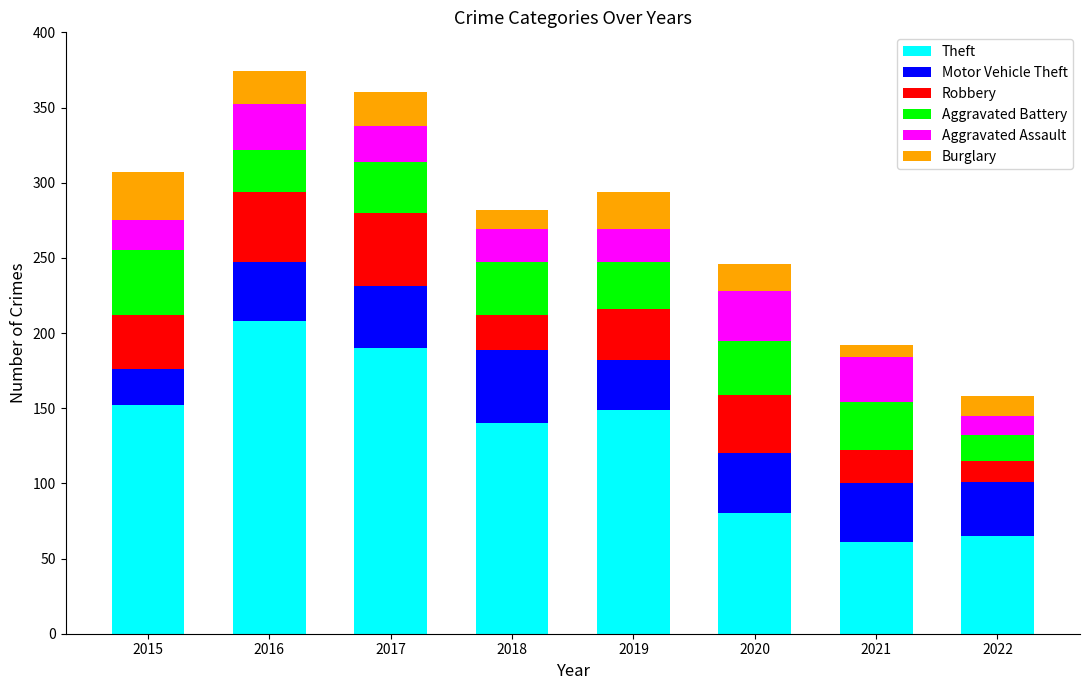

Is it true that Theft equals 86 at 2015?

False